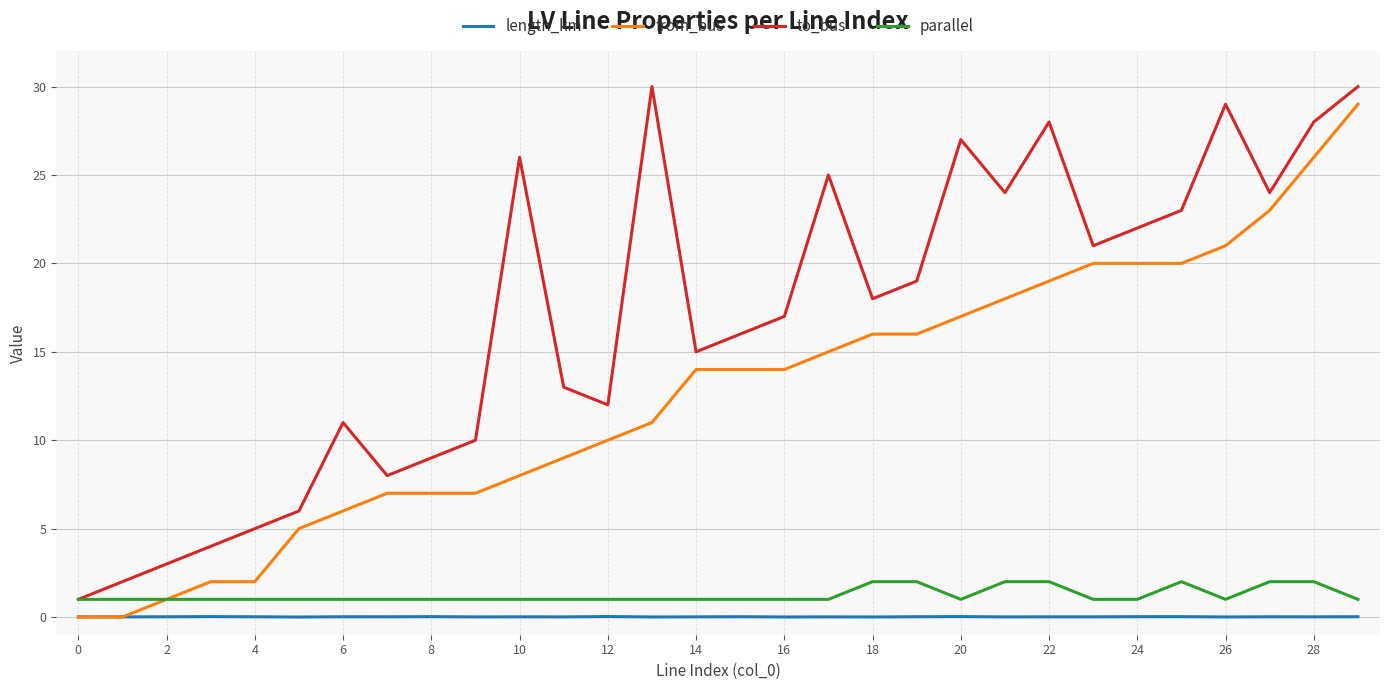

What is the maximum value shown in the chart?

30.0